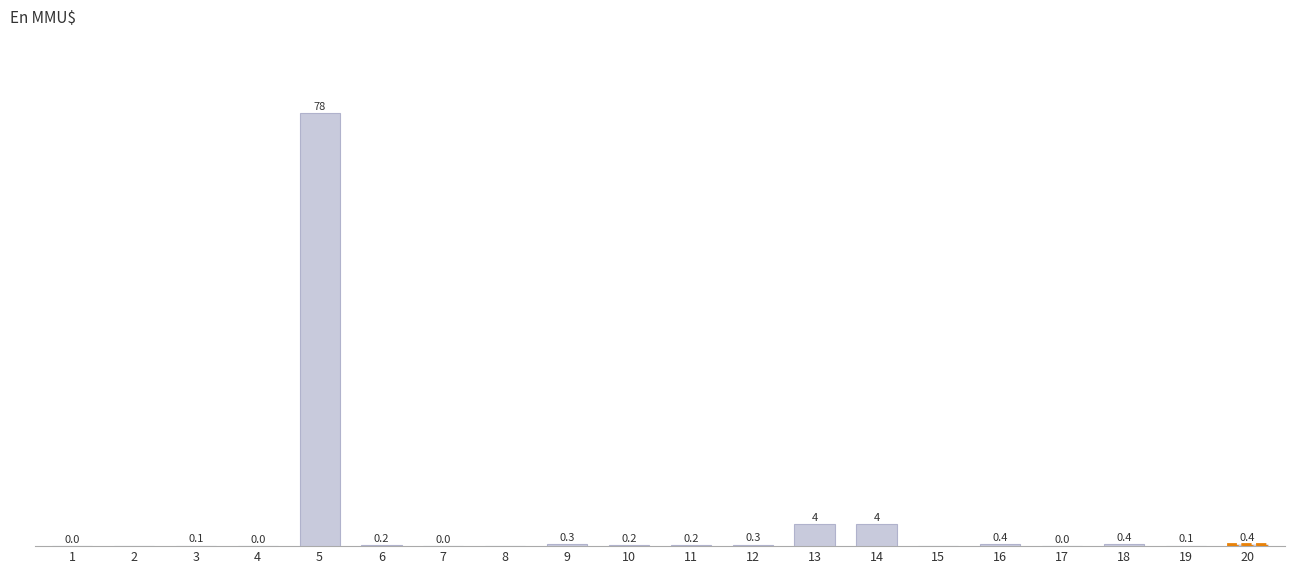

What is the maximum value shown in the chart?

78.0